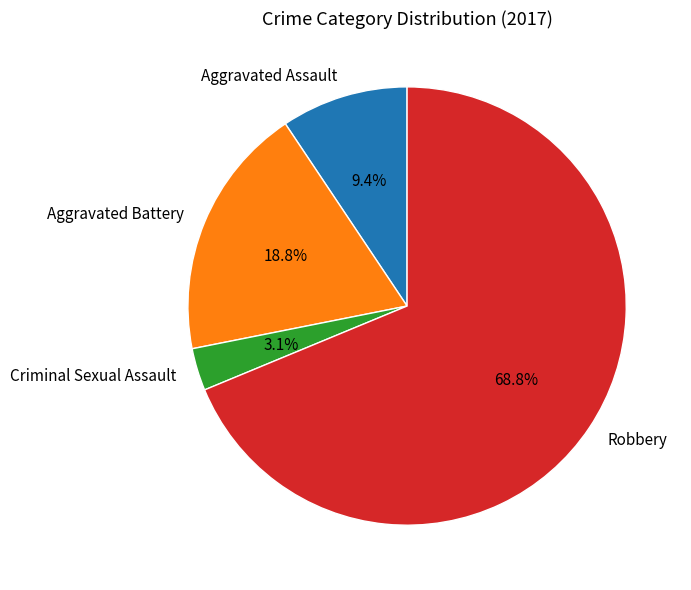

Count the number of slices in the pie.

4